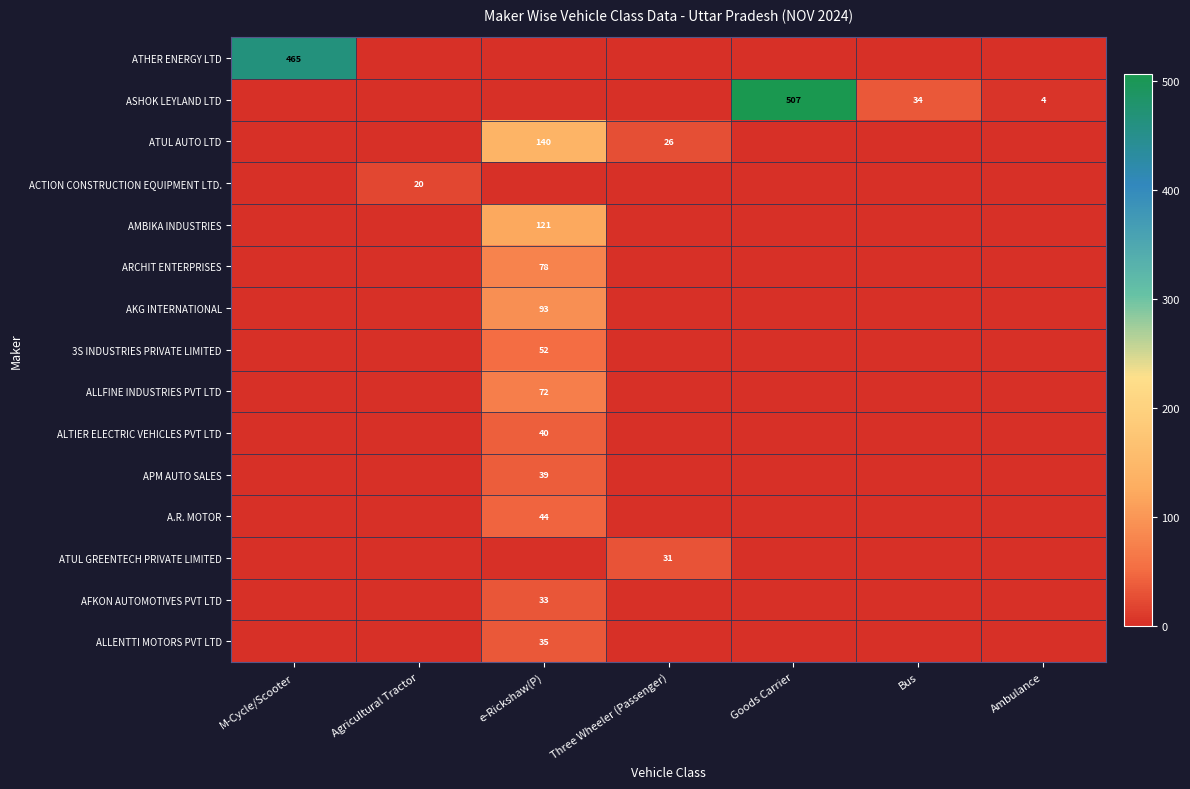

At which category does the chart reach its minimum across all series?

Agricultural Tractor